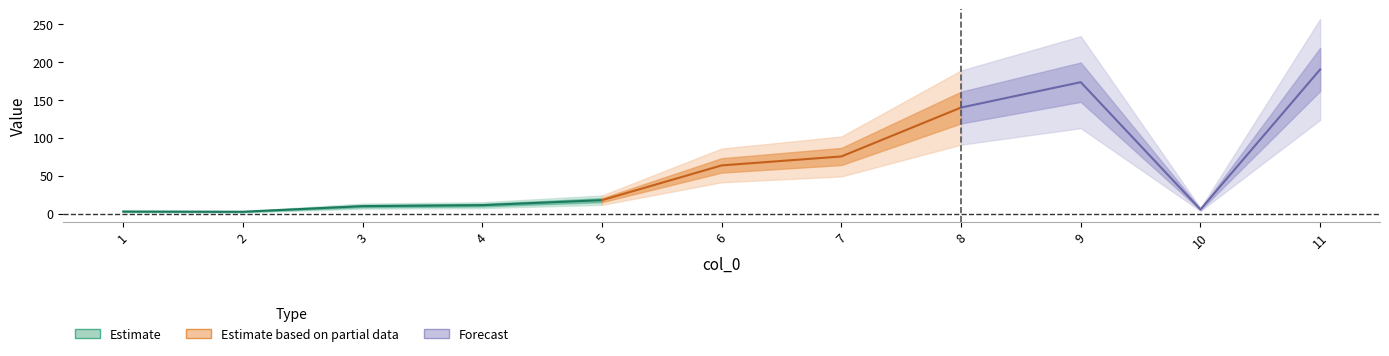

True or false: the data has more than 0 interior local peaks.

True